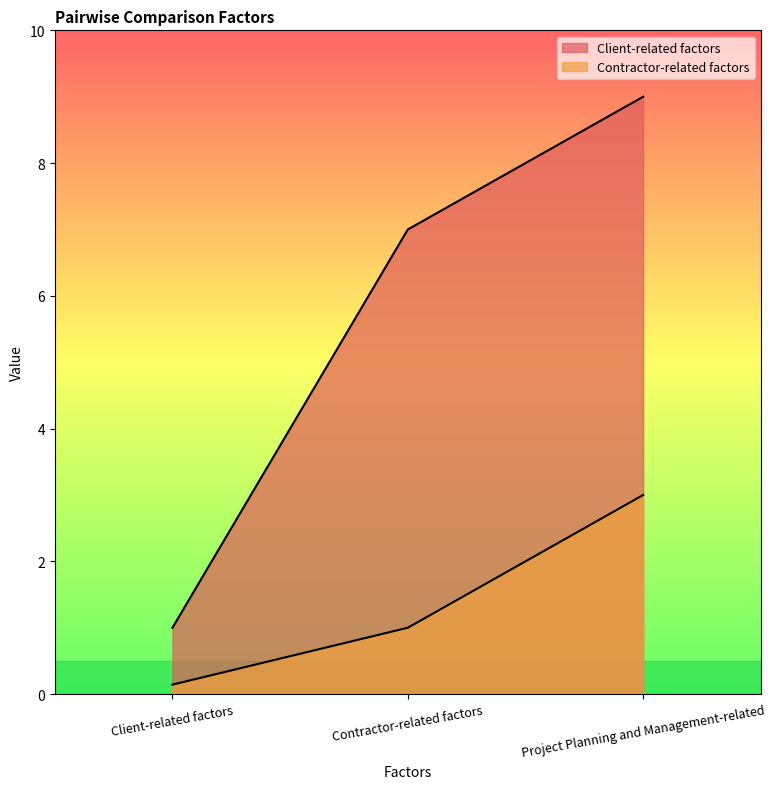

At how many categories does at least one series exceed 3?

2